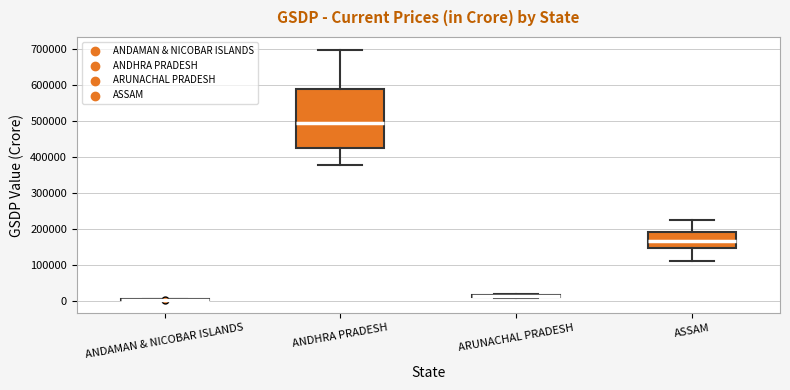

Where is the lower edge of the box for ANDHRA PRADESH on the y-axis? The values are not printed on the chart, so give them approximately, as read against the axis.

420000